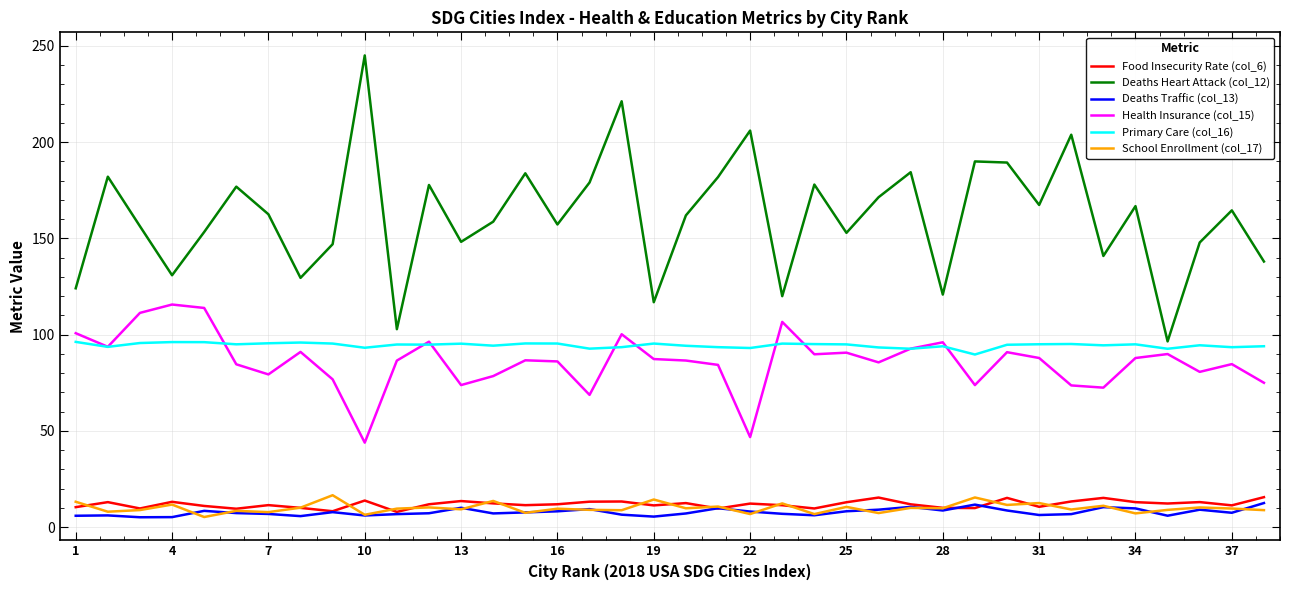

True or false: Deaths Heart Attack (col_12) and Deaths Traffic (col_13) intersect in this chart.

False